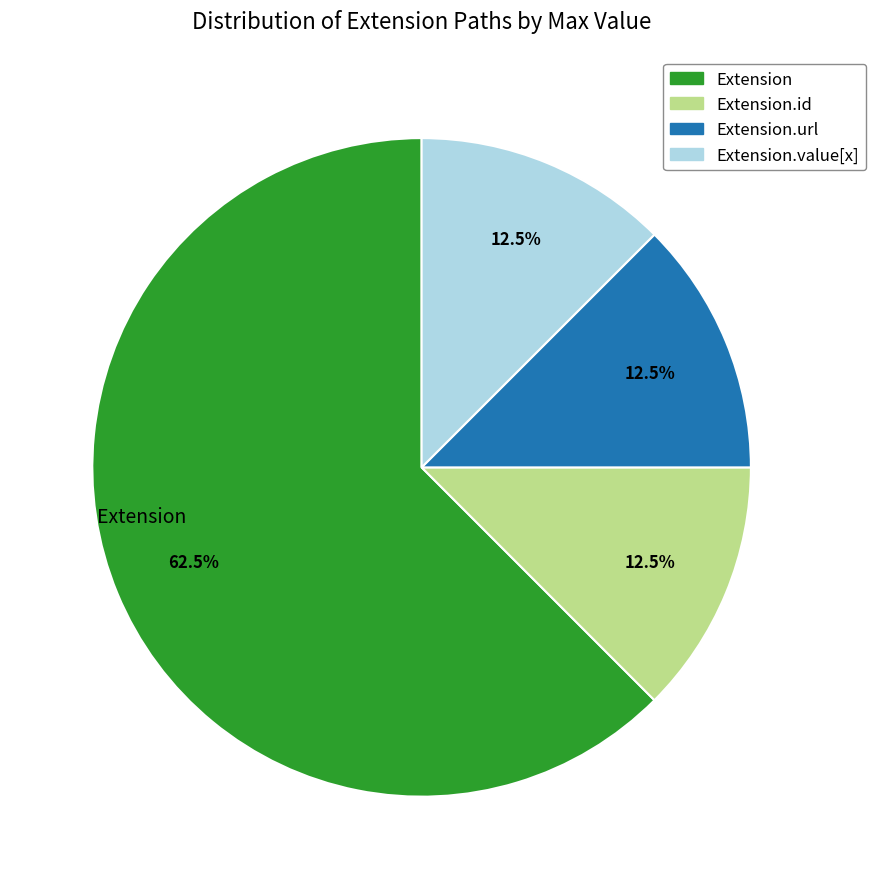

What is the total percentage of Extension.value[x] and Extension?

75.0%